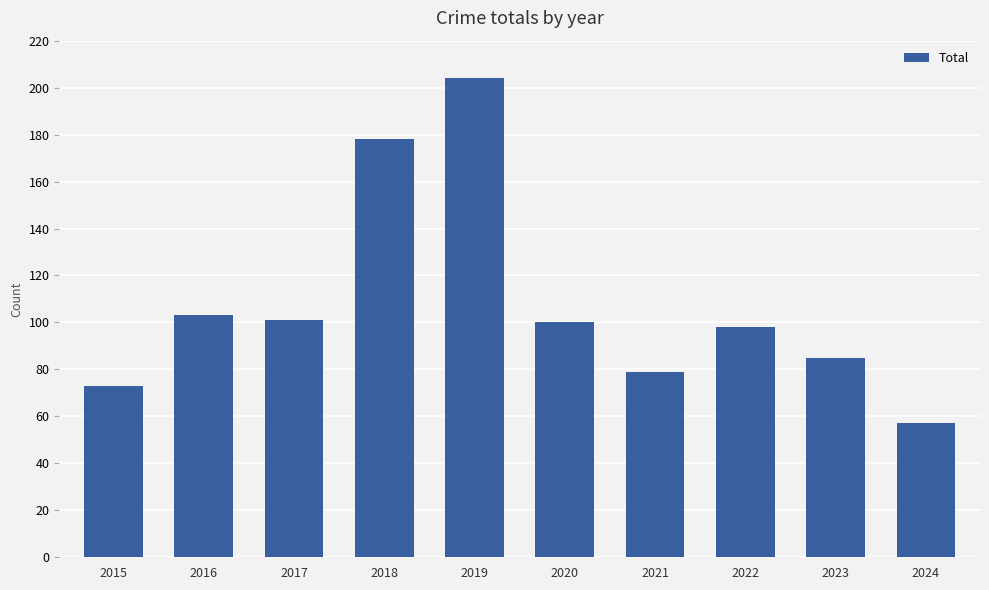

What is the change in value from 2015 to 2024?

-16